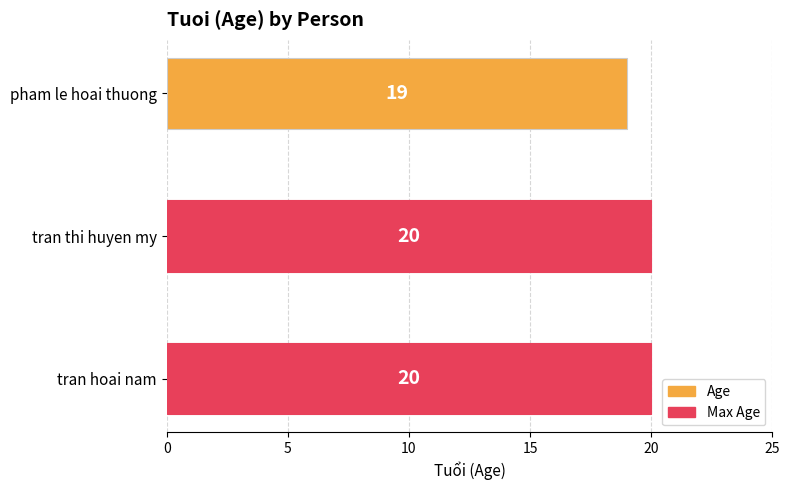

How many bars are there in total?

3